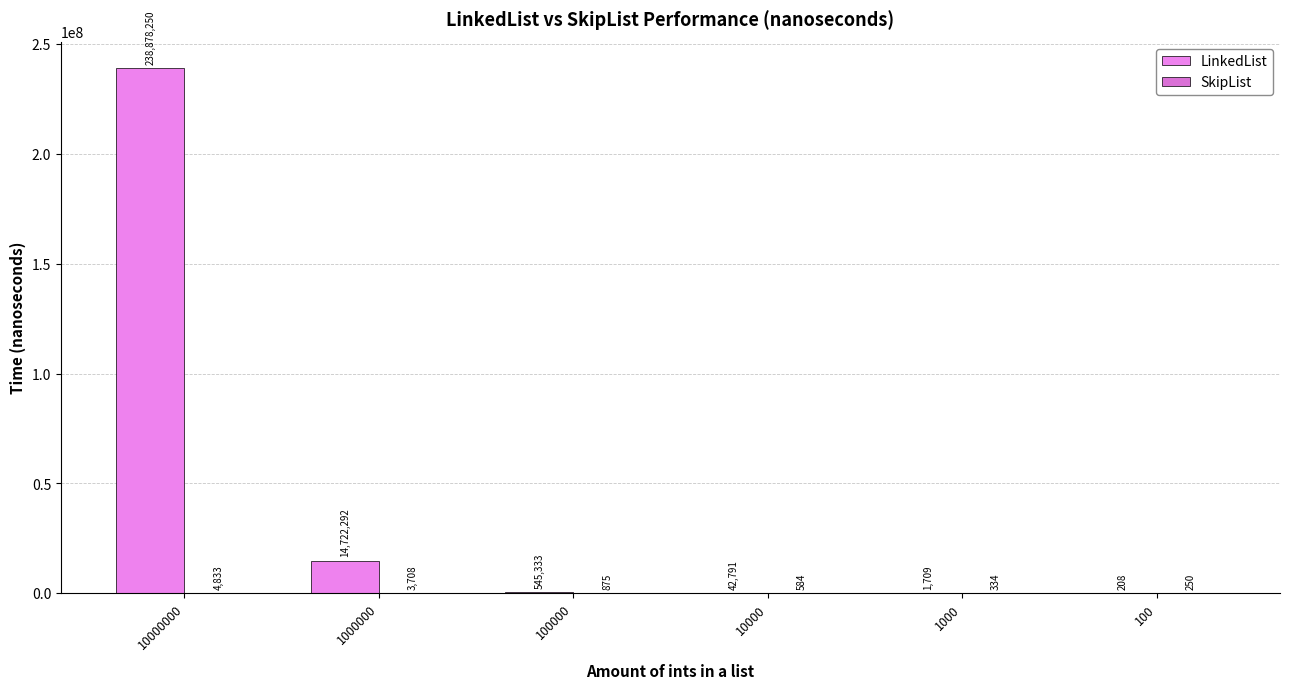

What is the value of the SkipList bar at the 6th from the left?

250